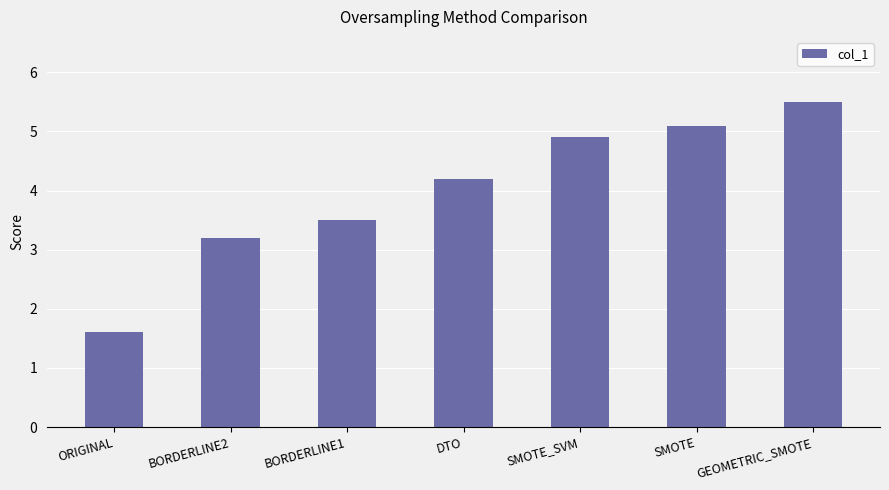

How many distinct data groups are displayed?

1